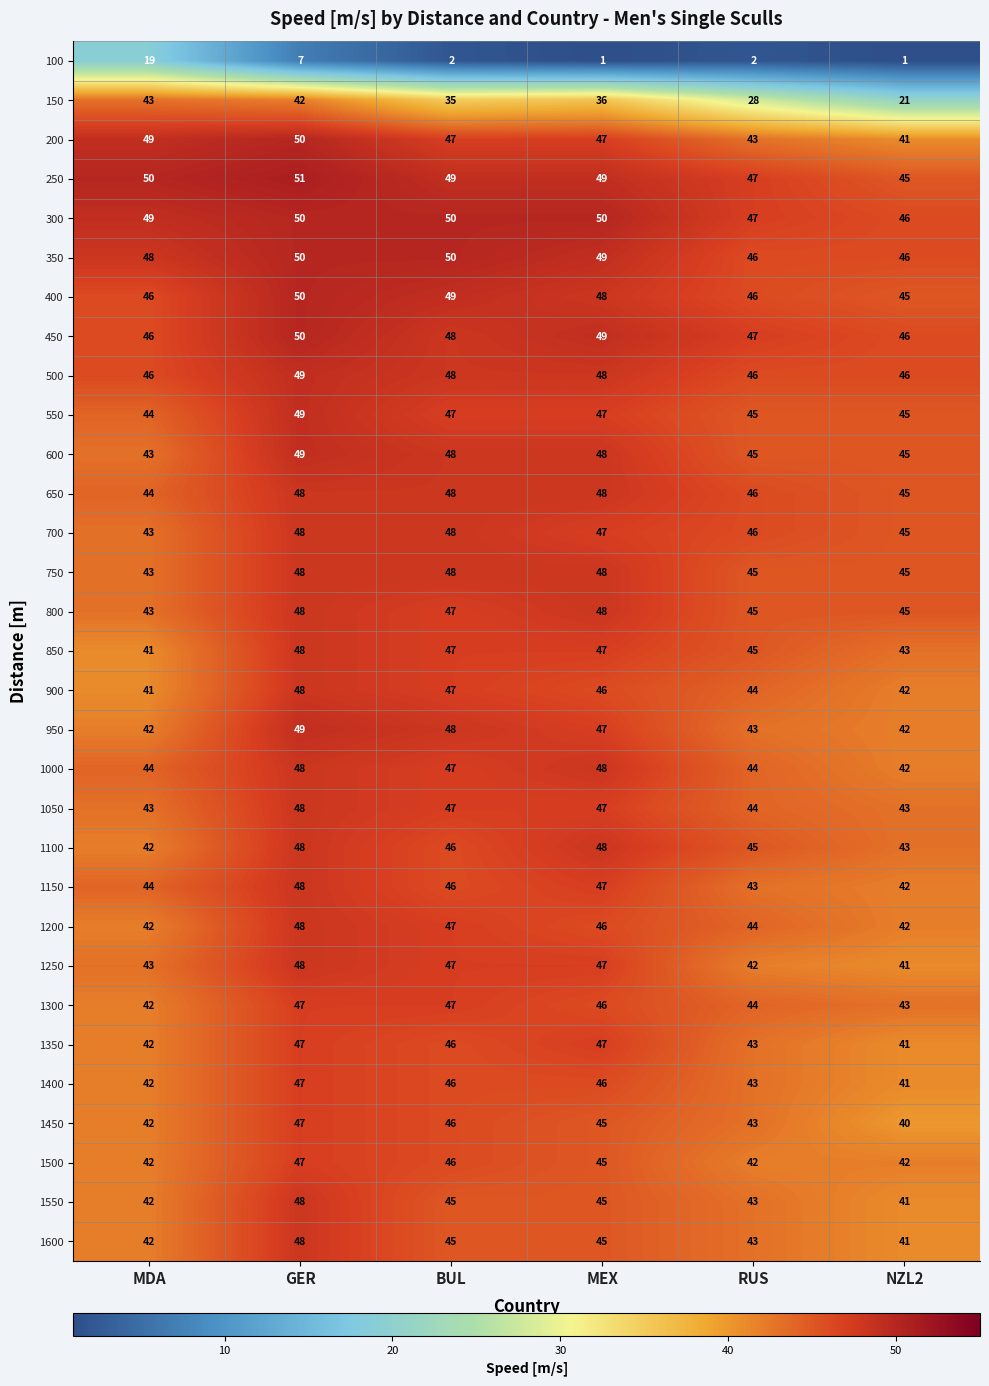

Where is 650 nearest to the value 46?

RUS